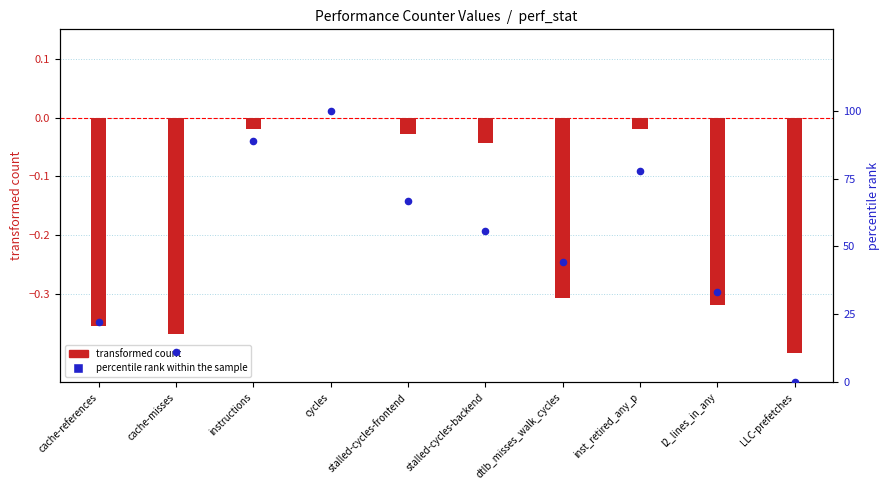

What is the change in value from dtlb_misses_walk_cycles to inst_retired_any_p?

+33.3